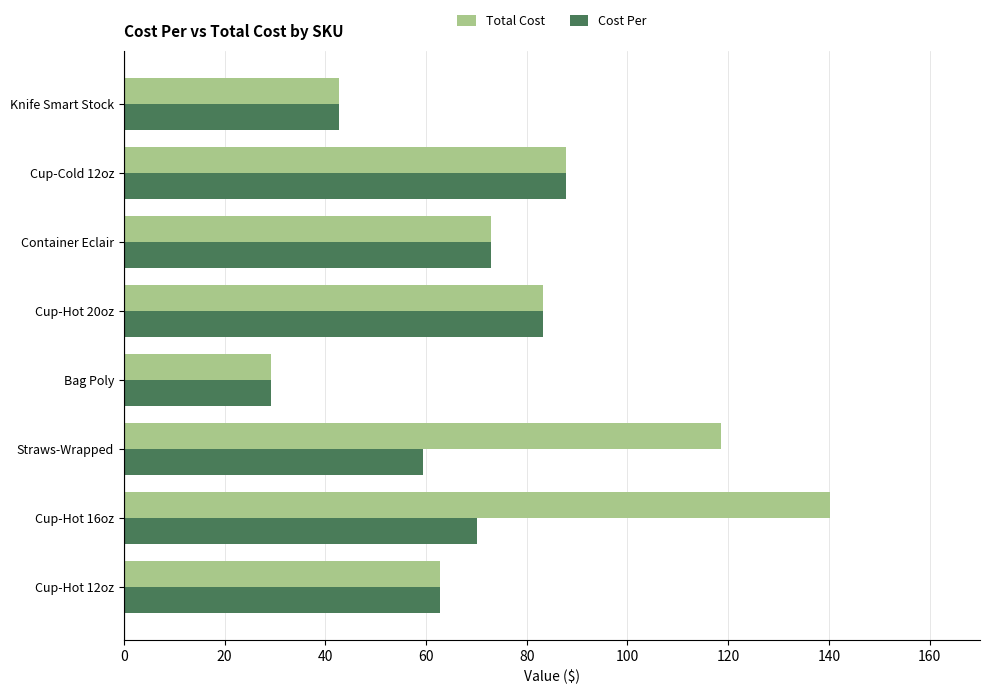

Which series changed the most between Cup-Hot 16oz and Container Eclair?

Total Cost